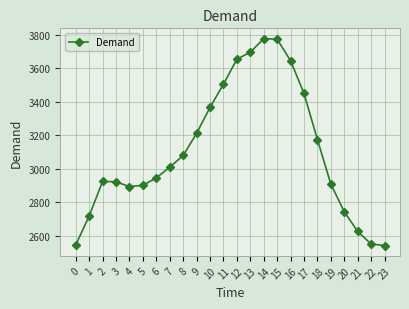

What is the difference between the maximum and second lowest values?

1233